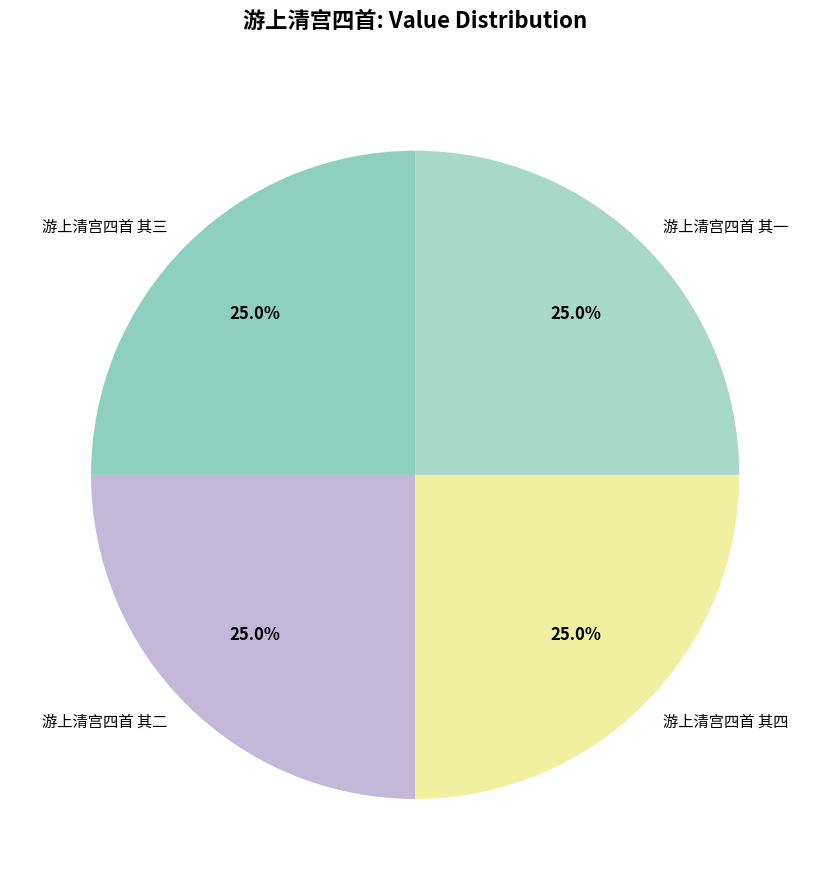

To the nearest percent, what is the combined percentage of 游上清宫四首 其一 and 游上清宫四首 其四?

50%